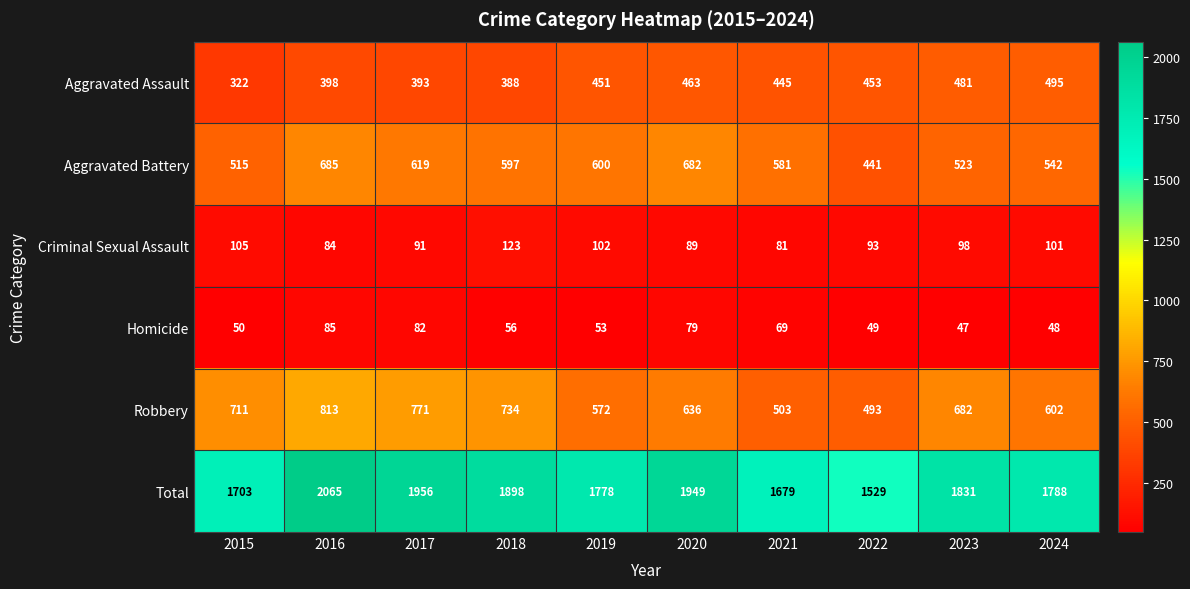

The Aggravated Assault series shows 586 at 2018. True or false?

False